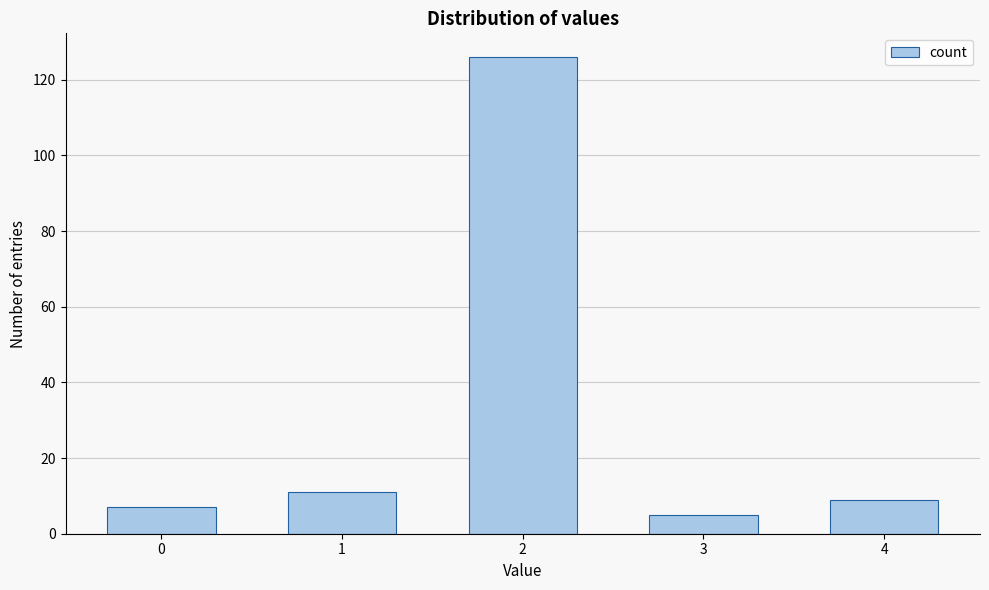

Reading left to right, transcribe all the data shown in this chart.

7	11	126	5	9